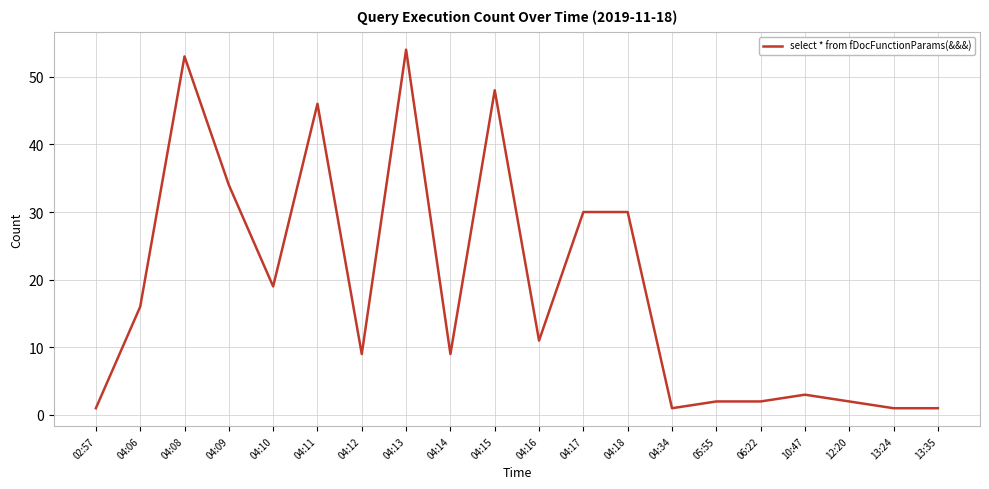

Which has a higher value, 04:16 or 04:17?

04:17